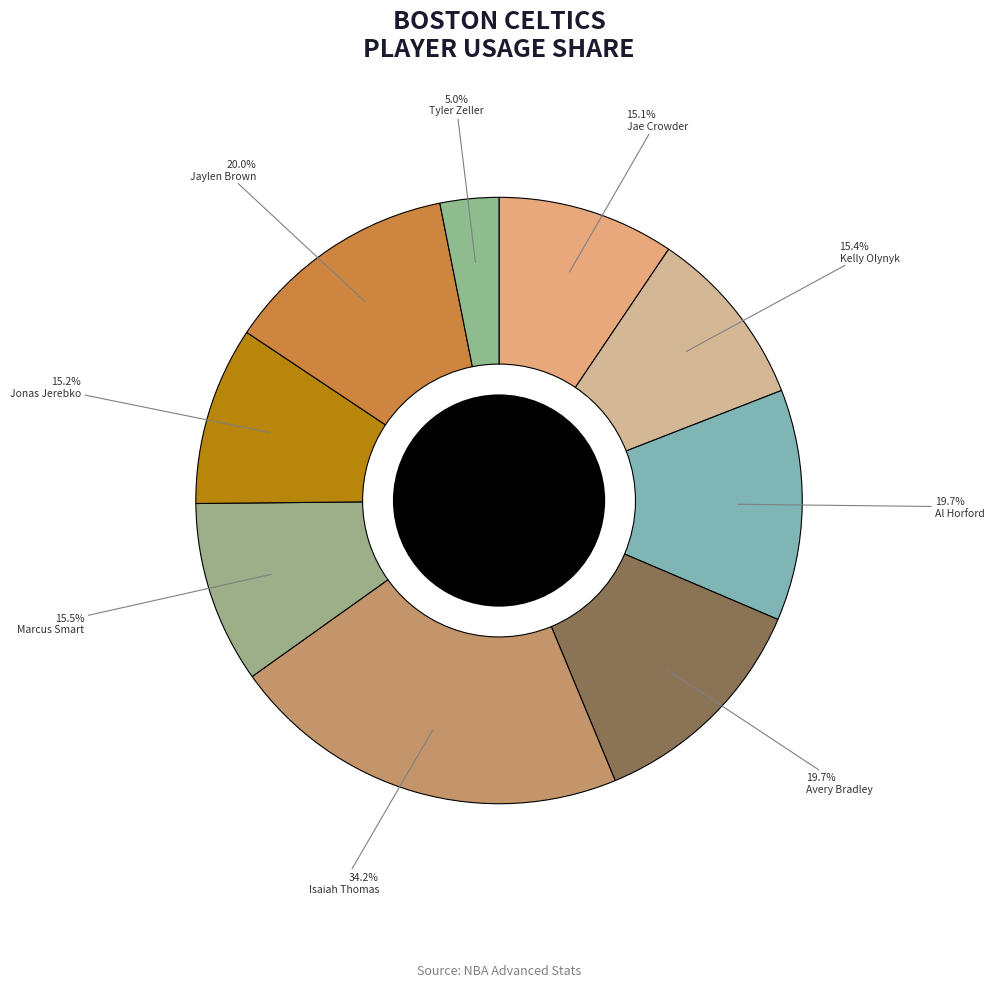

What is the largest slice in the pie chart?

Isaiah Thomas